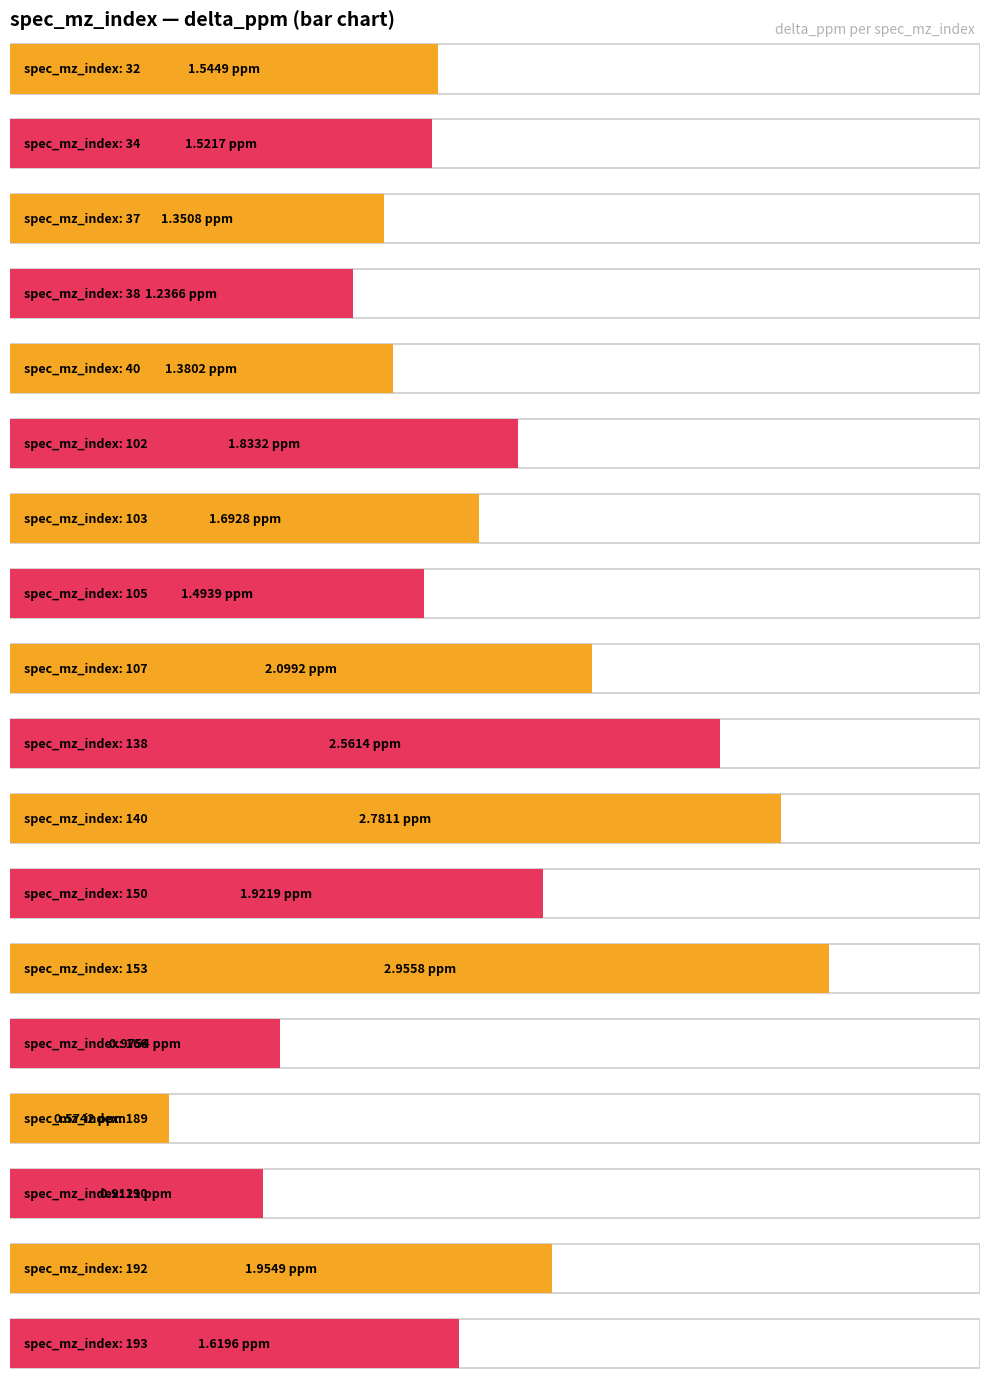

Is it true that the value at 32 is 0.7?

False